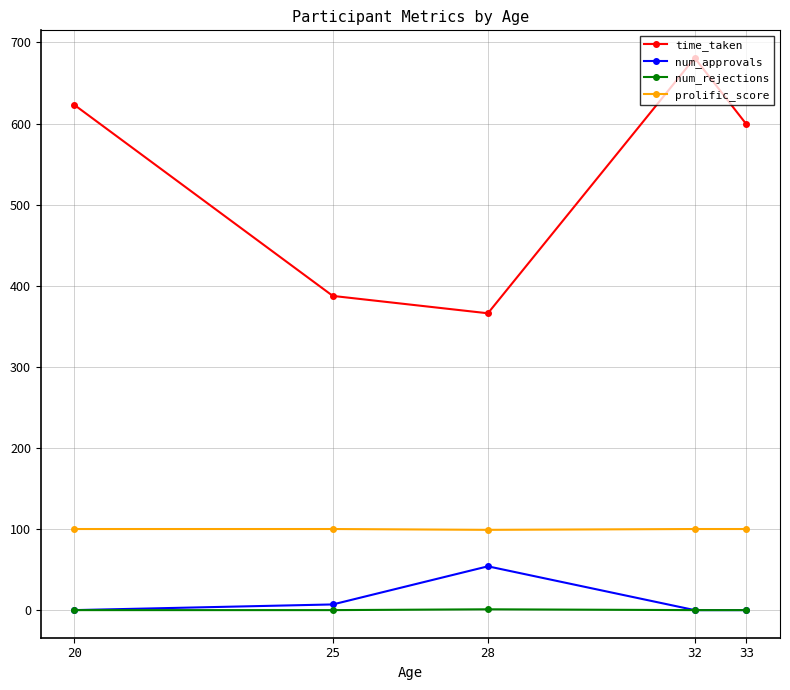

What is the total value across all series at 33?

699.1